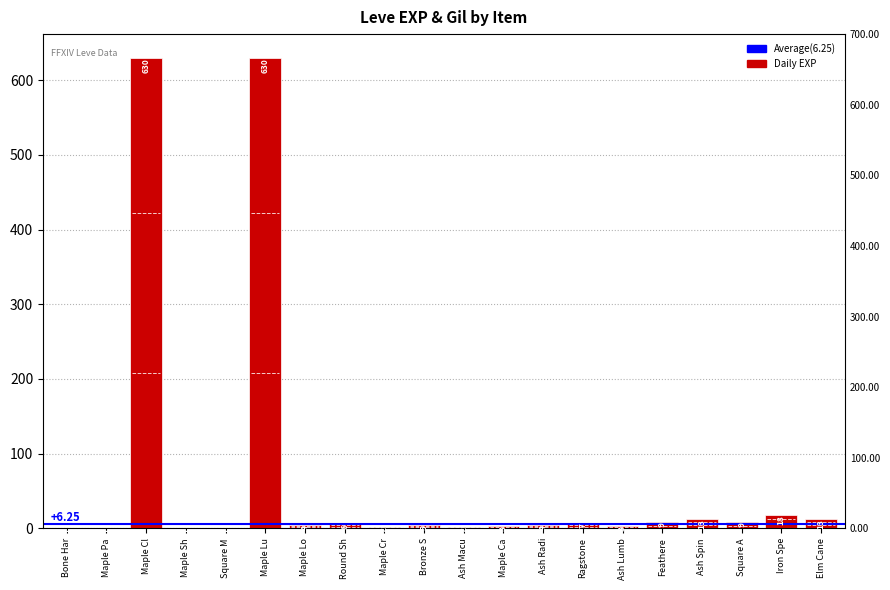

Reading left to right, transcribe all the data shown in this chart.

1	1	630	1	1	630	4	6	2	5	2	3	4	7	3	9	13	9	18	13